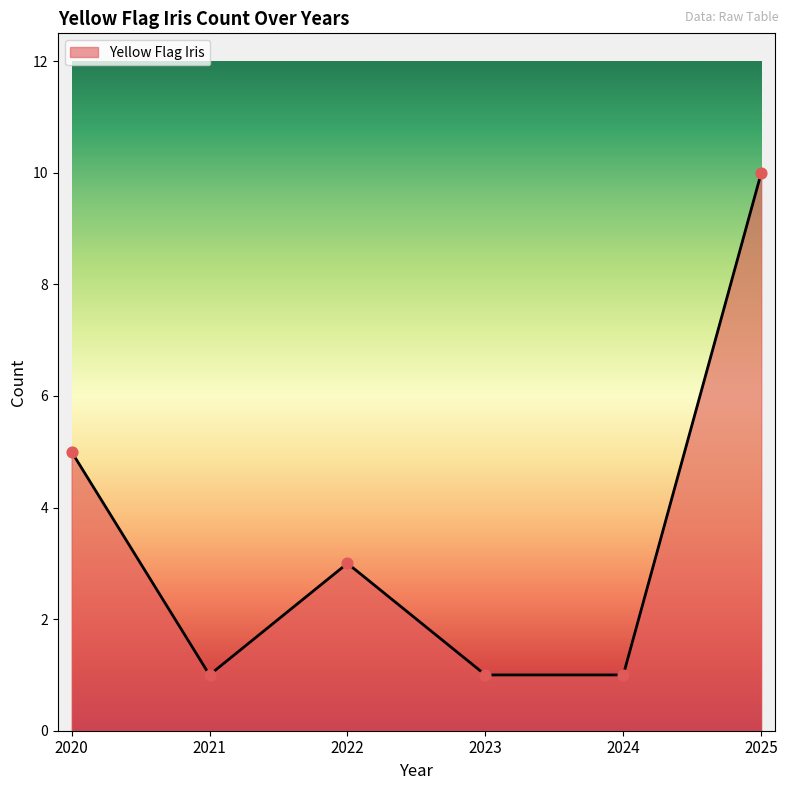

What is the ratio of the value at 2022 to the value at 2021?

3.0